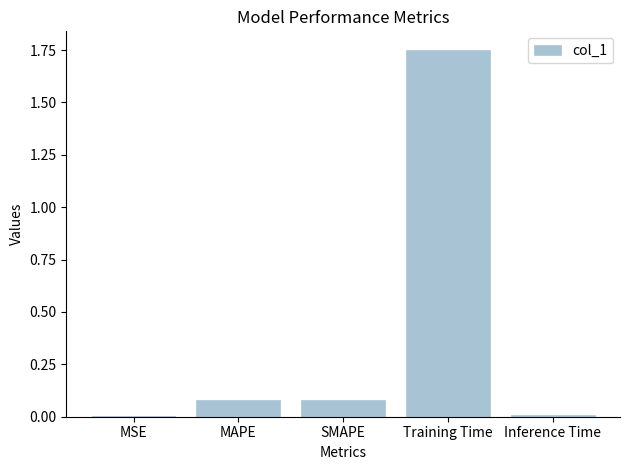

Between SMAPE and MSE, which is larger?

SMAPE